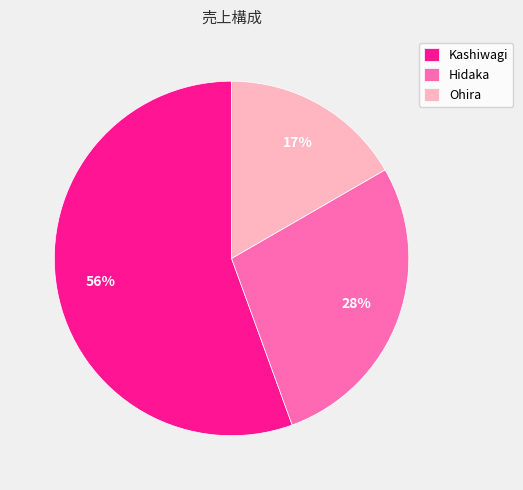

Rank the categories by value from highest to lowest.

Kashiwagi, Hidaka, Ohira